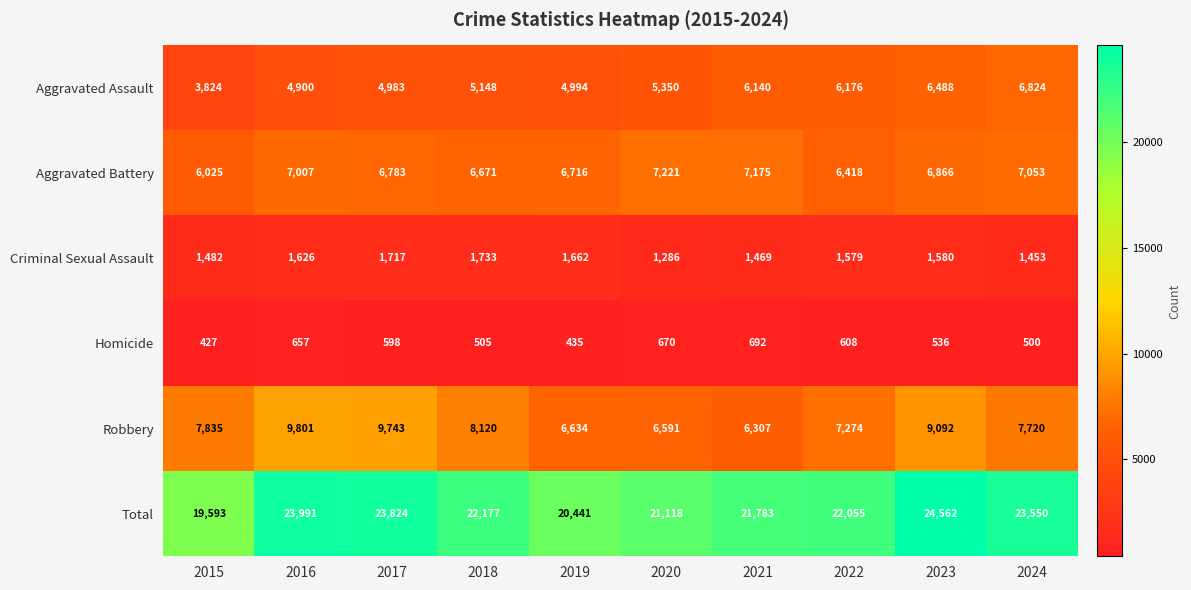

At how many categories does at least one series exceed 16096?

10